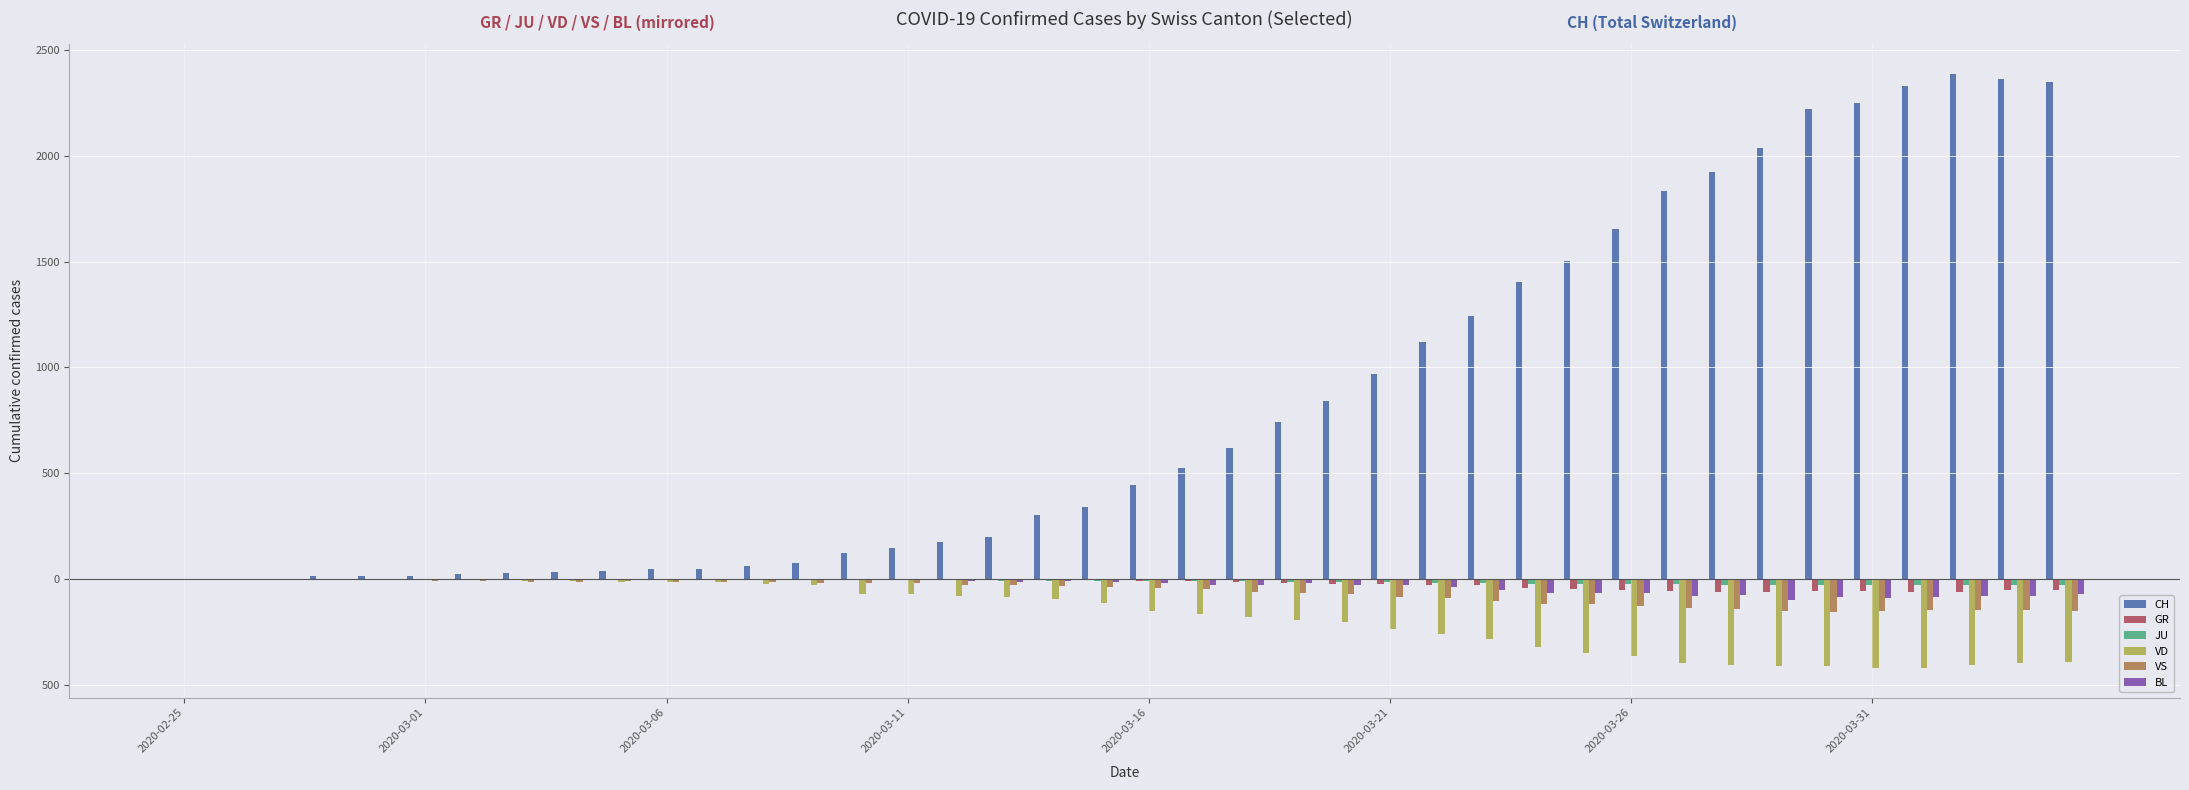

How many values in BL are below zero?

35